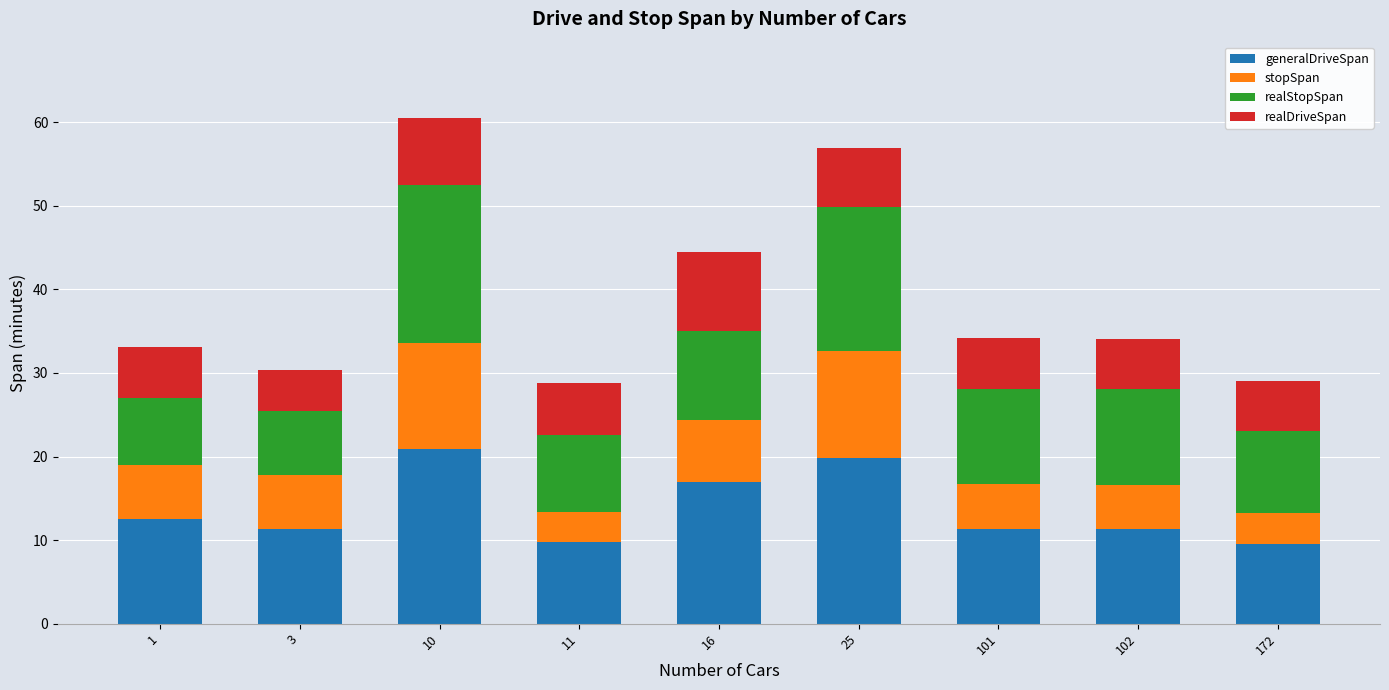

What is the maximum value for generalDriveSpan?

20.9